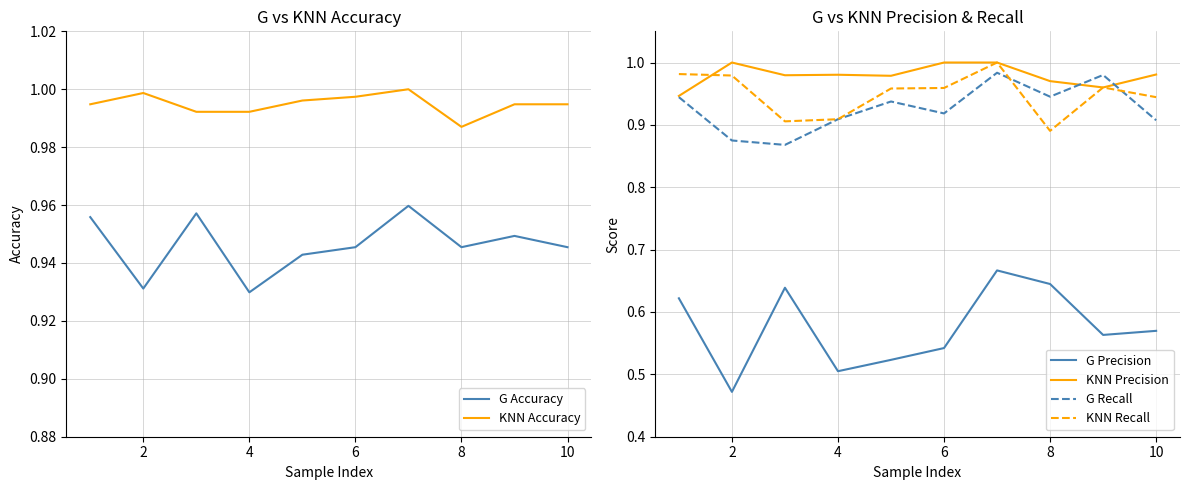

True or false: G Precision and KNN Precision intersect in this chart.

False